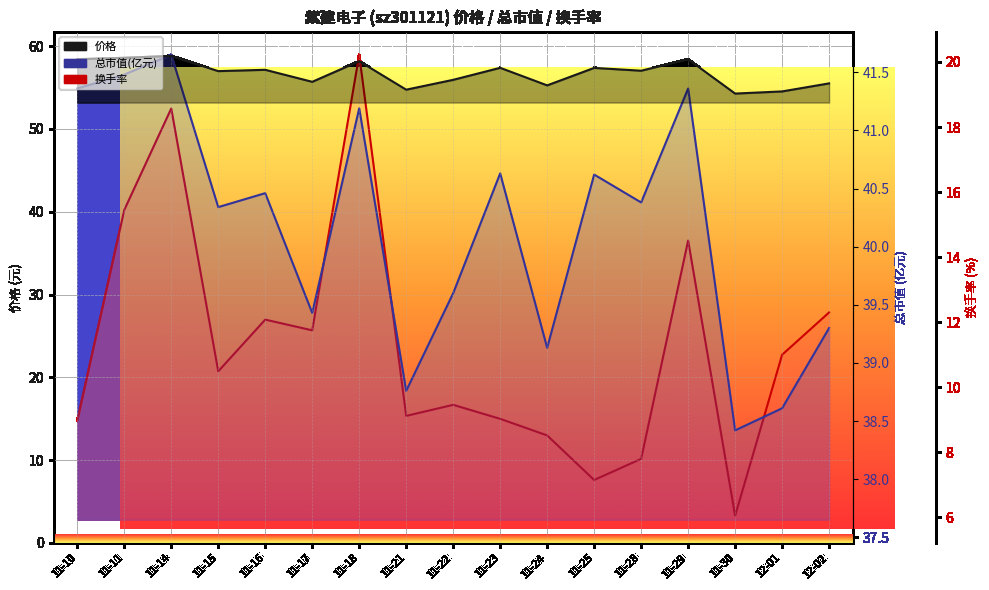

How many categories are shown in the chart?

17